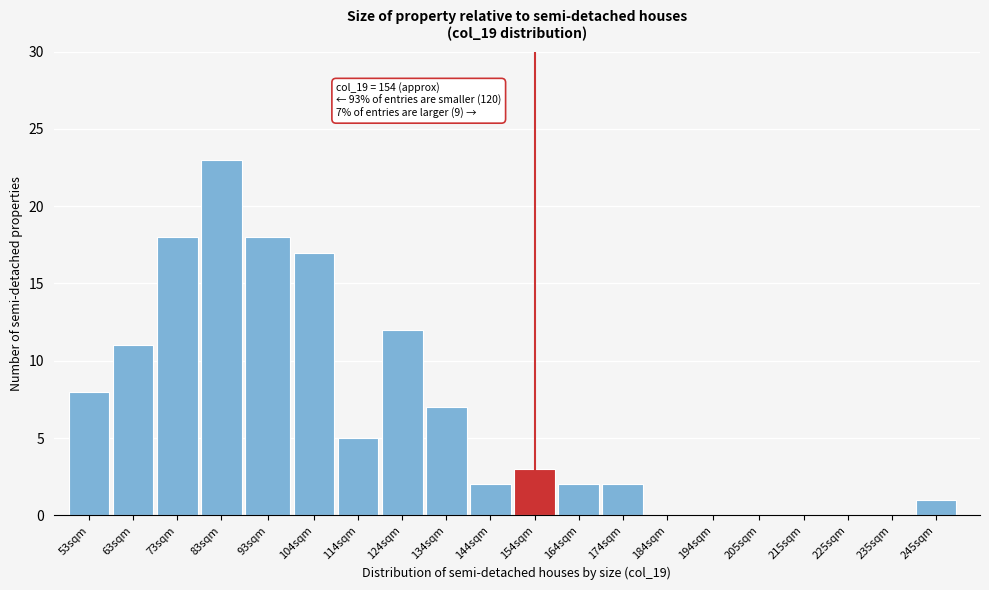

Reading left to right, transcribe all the data shown in this chart.

53sqm=8	63sqm=11	73sqm=18	83sqm=23	93sqm=18	104sqm=17	114sqm=5	124sqm=12	134sqm=7	144sqm=2	154sqm=3	164sqm=2	174sqm=2	184sqm=0	194sqm=0	205sqm=0	215sqm=0	225sqm=0	235sqm=0	245sqm=1